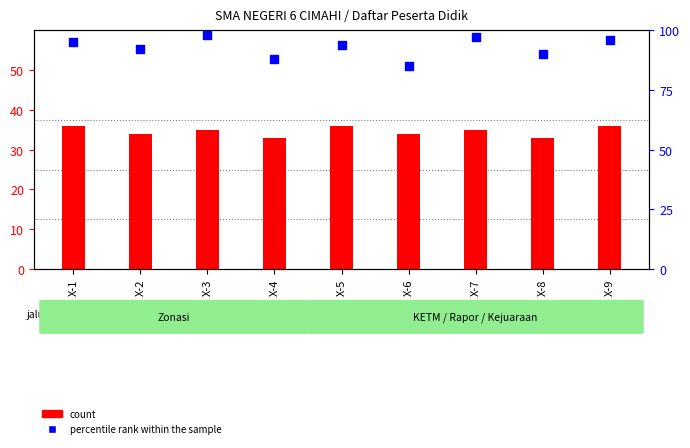

Which series has the largest total across all categories?

percentile rank within the sample